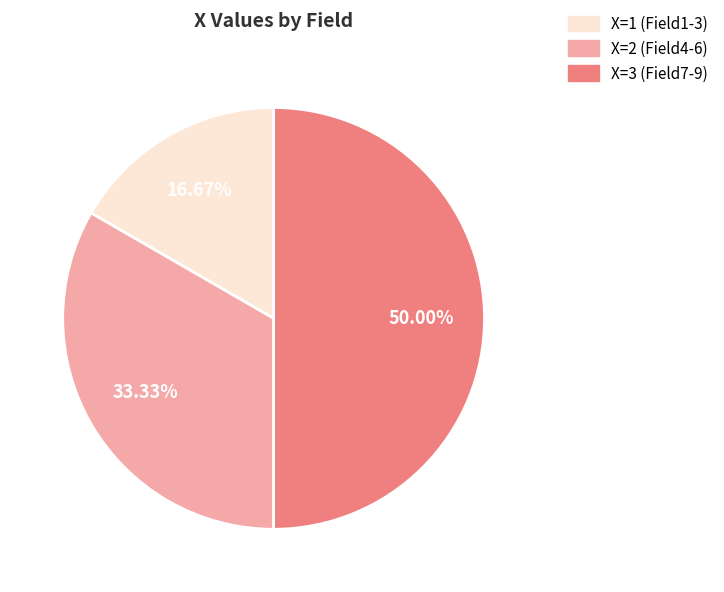

How many segments does this pie chart have?

3